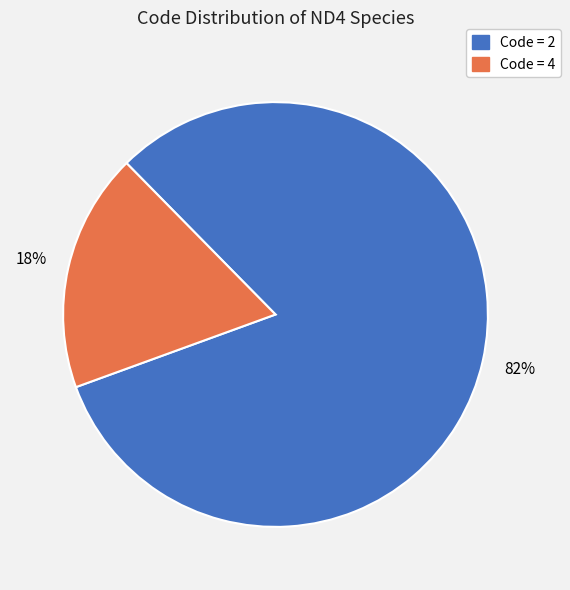

Is there any slice that represents more than half of the pie?

Yes